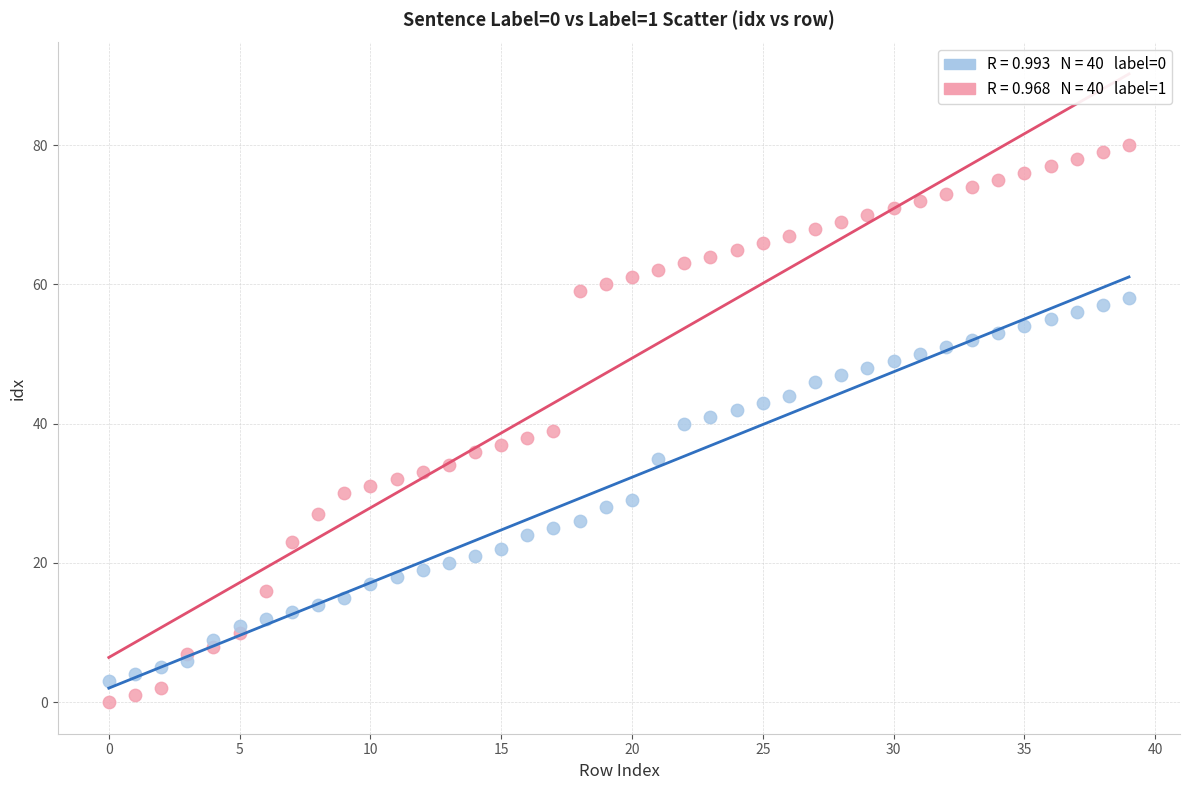

Across all data points, what is the range of Y values (max minus min)?

80